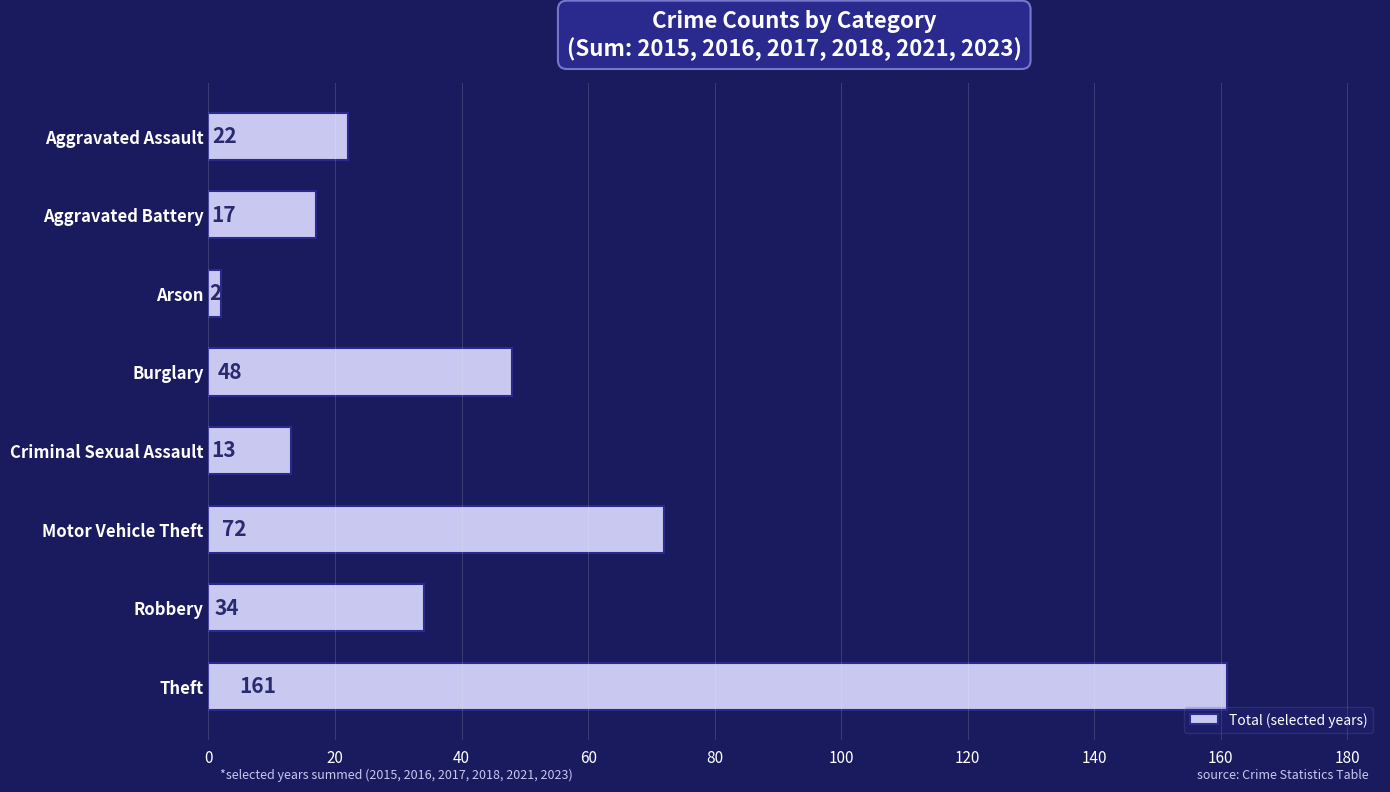

Approximately how many times larger is the value at Motor Vehicle Theft compared to Aggravated Battery?

4.2